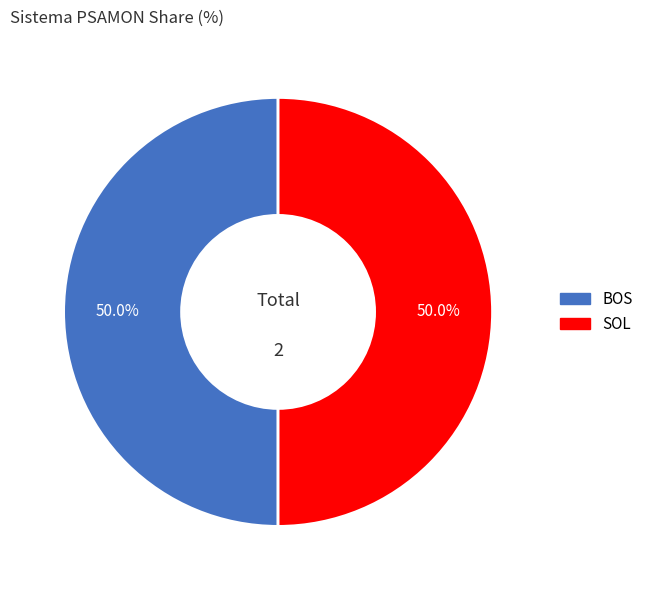

Count the number of slices in the pie.

2